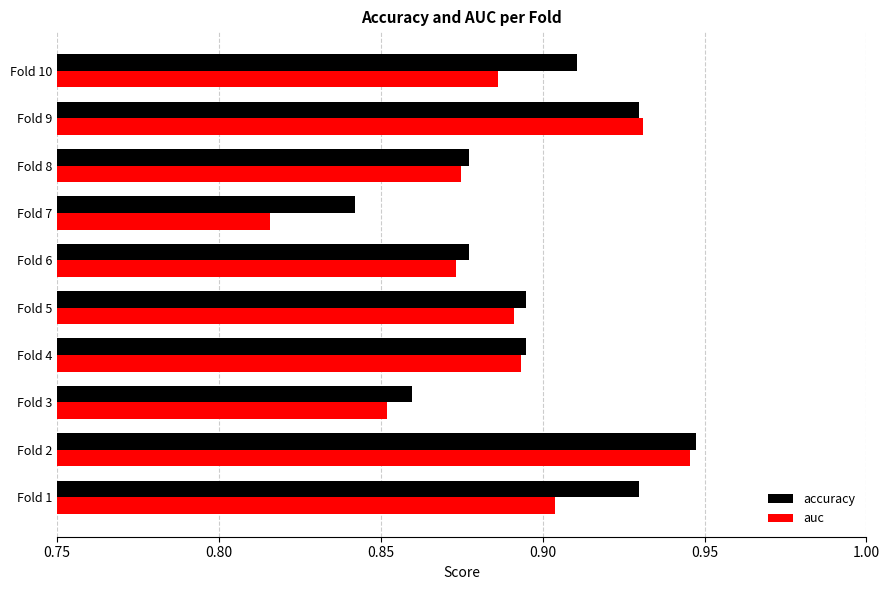

What is the difference between the maximum and minimum values in the accuracy series?

0.1